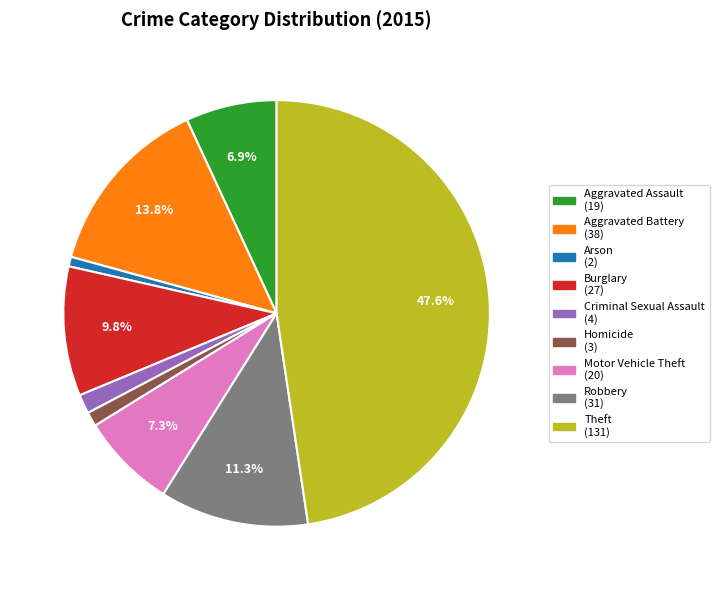

What percentage is NOT represented by Aggravated Assault?

93.1%